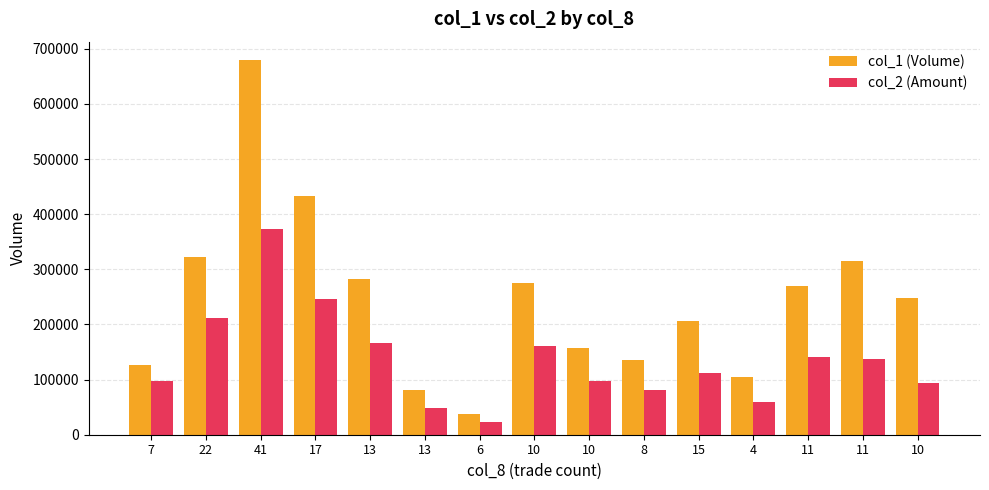

What is the difference between the col_2 (Amount) values at 41 and 11?

231990